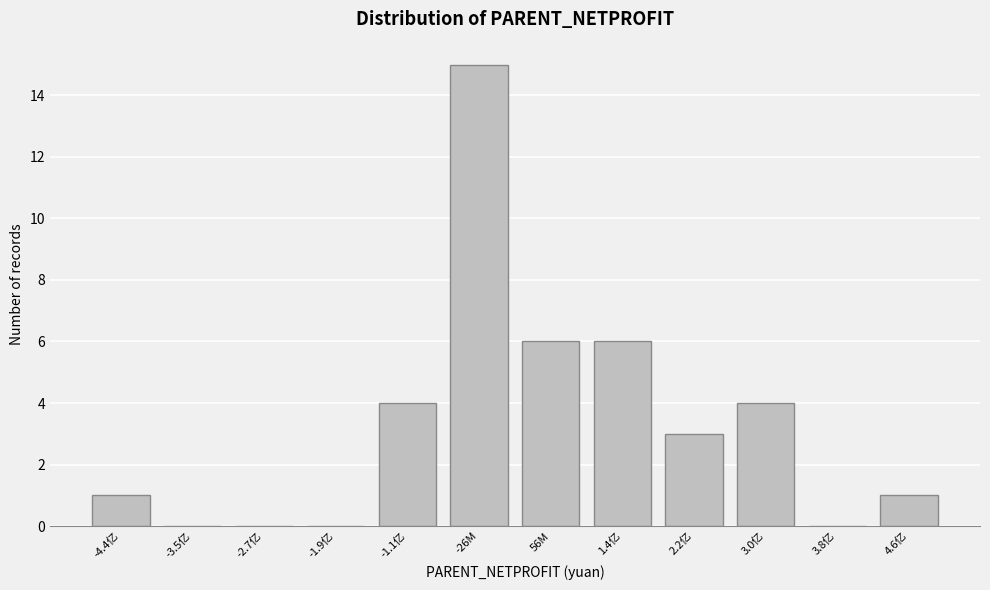

Reading right to left, list all the values displayed in this chart.

4.6亿=1	3.8亿=0	3.0亿=4	2.2亿=3	1.4亿=6	56M=6	-26M=15	-1.1亿=4	-1.9亿=0	-2.7亿=0	-3.5亿=0	-4.4亿=1